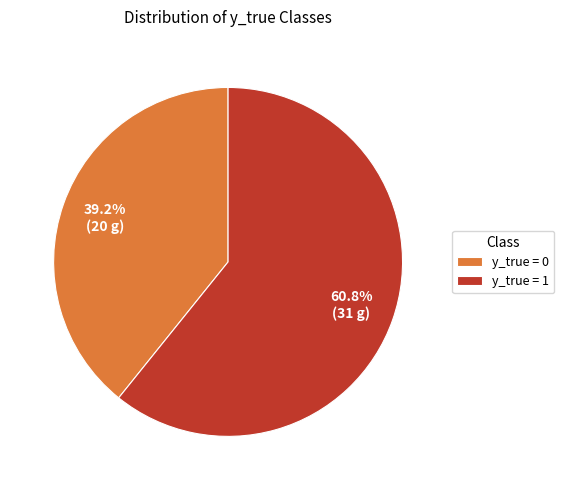

Which has a higher value, y_true = 0 or y_true = 1?

y_true = 1